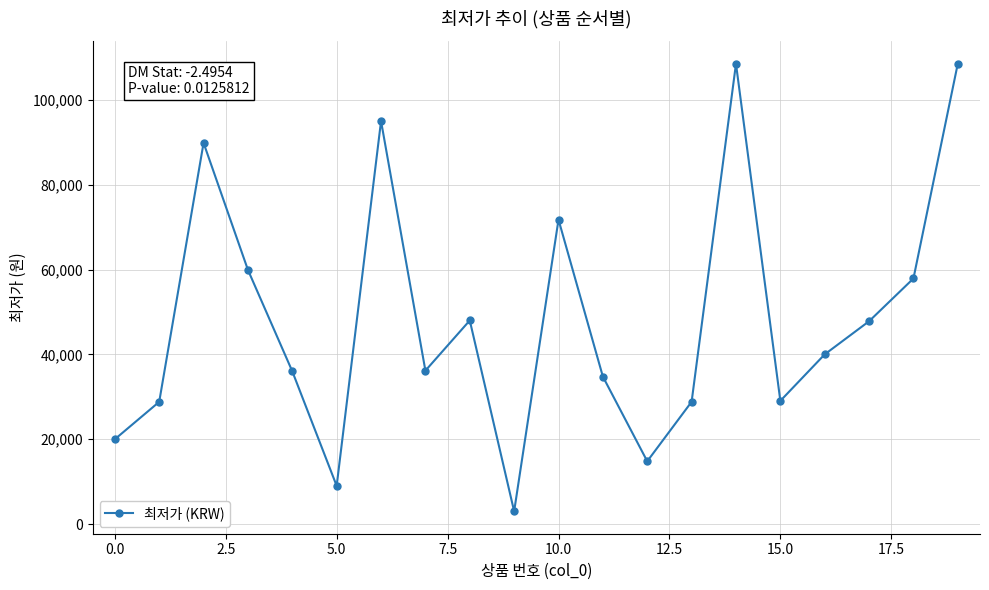

What is the minimum value shown in the chart?

3000